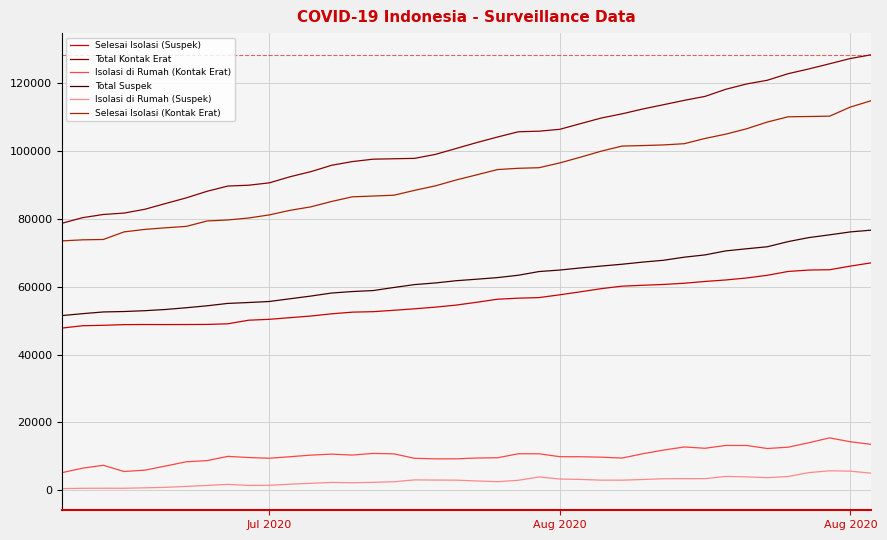

What is the difference between the maximum and minimum values in the Isolasi di Rumah (Suspek) series?

5245